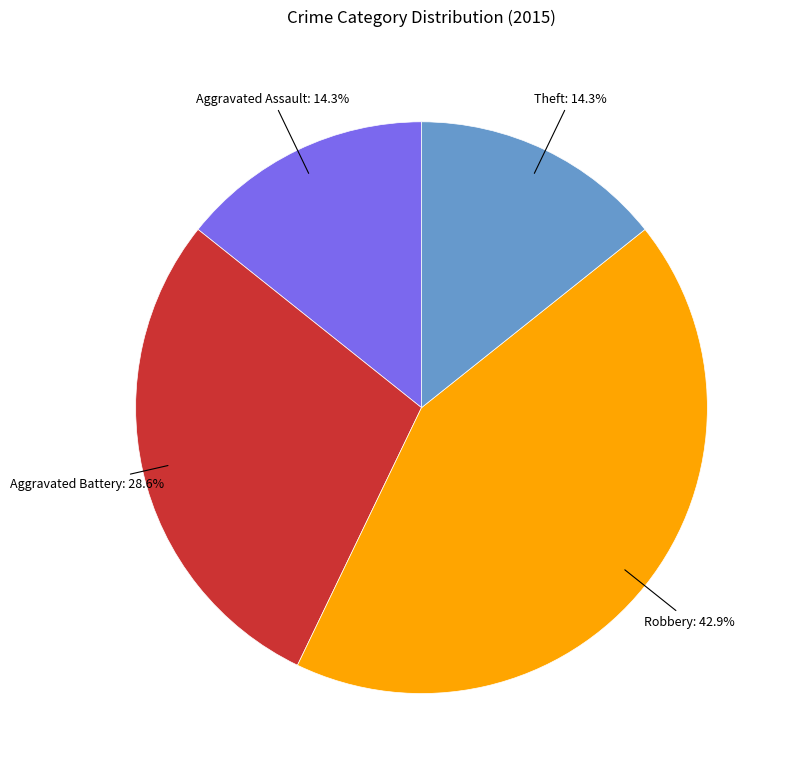

Does any single category account for the majority?

No